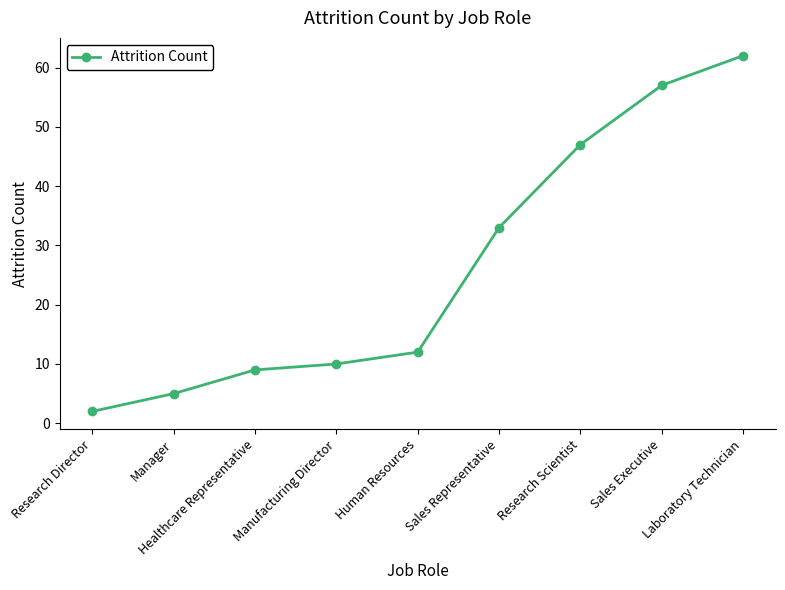

The chart shows a value of 7 at Manager. True or false?

False